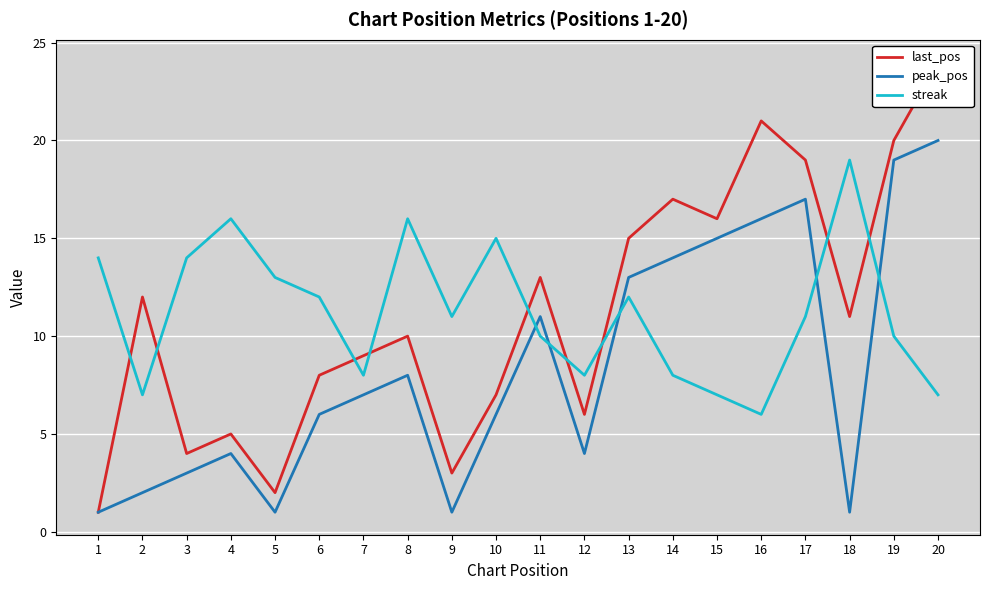

At which label does peak_pos reach its minimum?

1